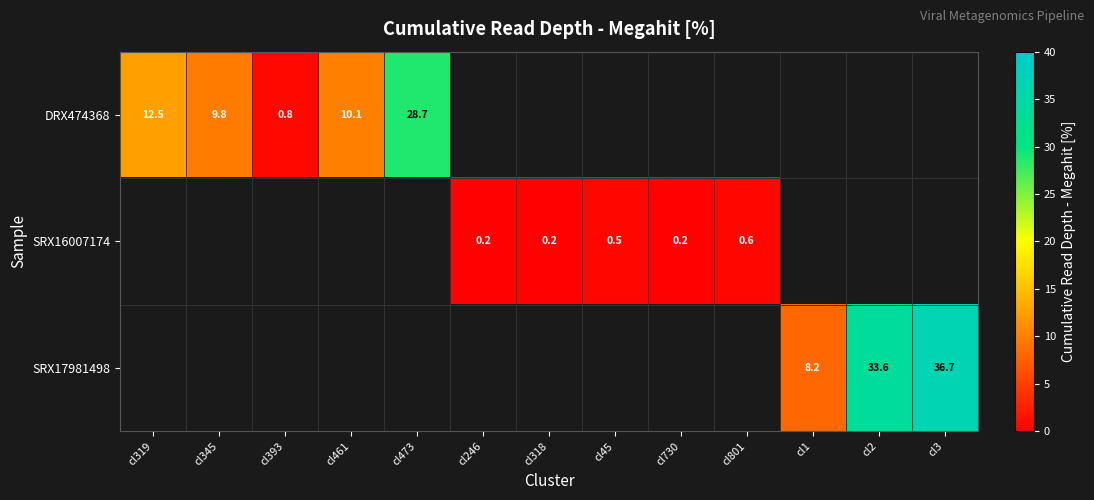

Which label corresponds to the smallest value in the chart?

cl730